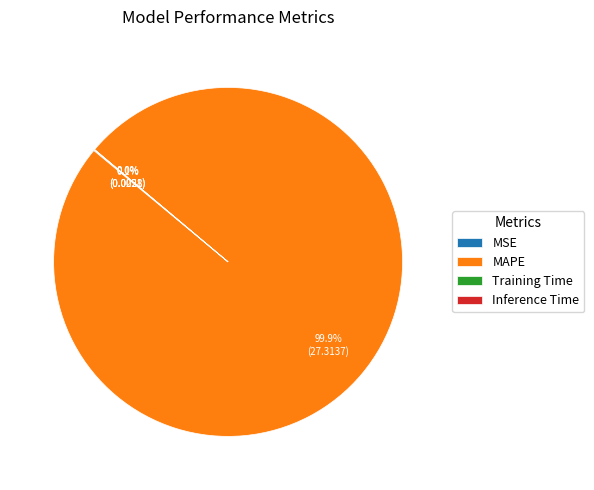

How much of the chart is everything except MAPE?

0.1%